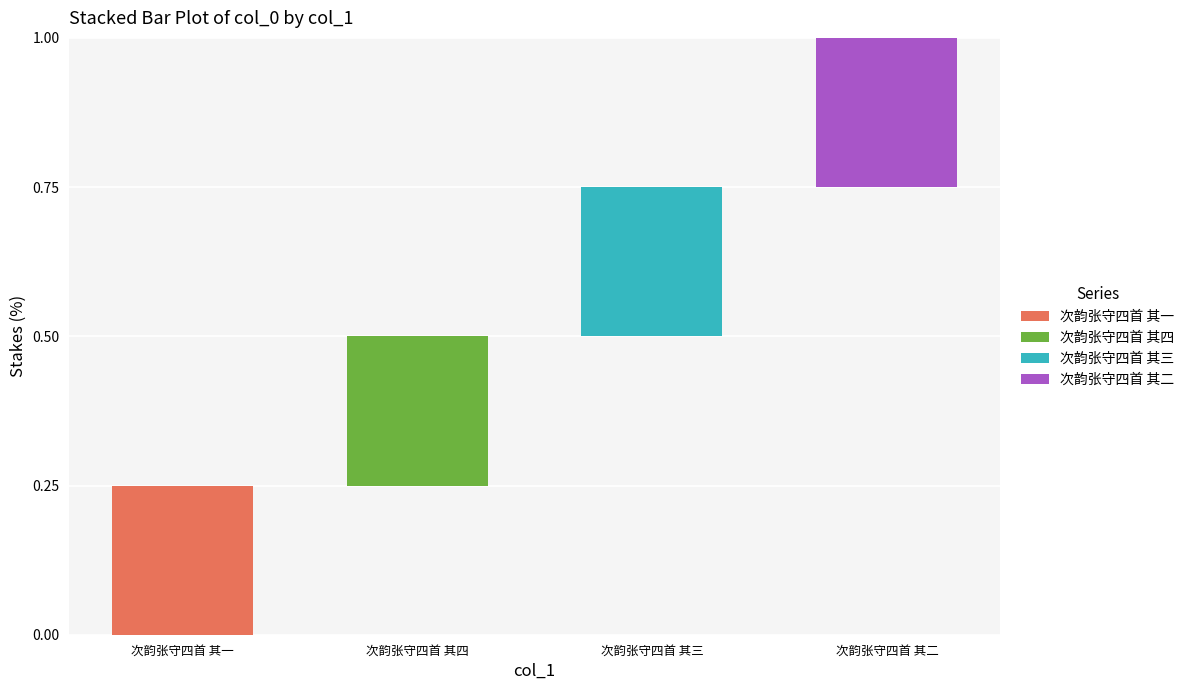

Reading left to right, what are all the values shown in this chart?

次韵张守四首 其一: 0.3	0.0	0.0	0.0
次韵张守四首 其四: 0.0	0.2	0.0	0.0
次韵张守四首 其三: 0.0	0.0	0.2	0.0
次韵张守四首 其二: 0.0	0.0	0.0	0.3